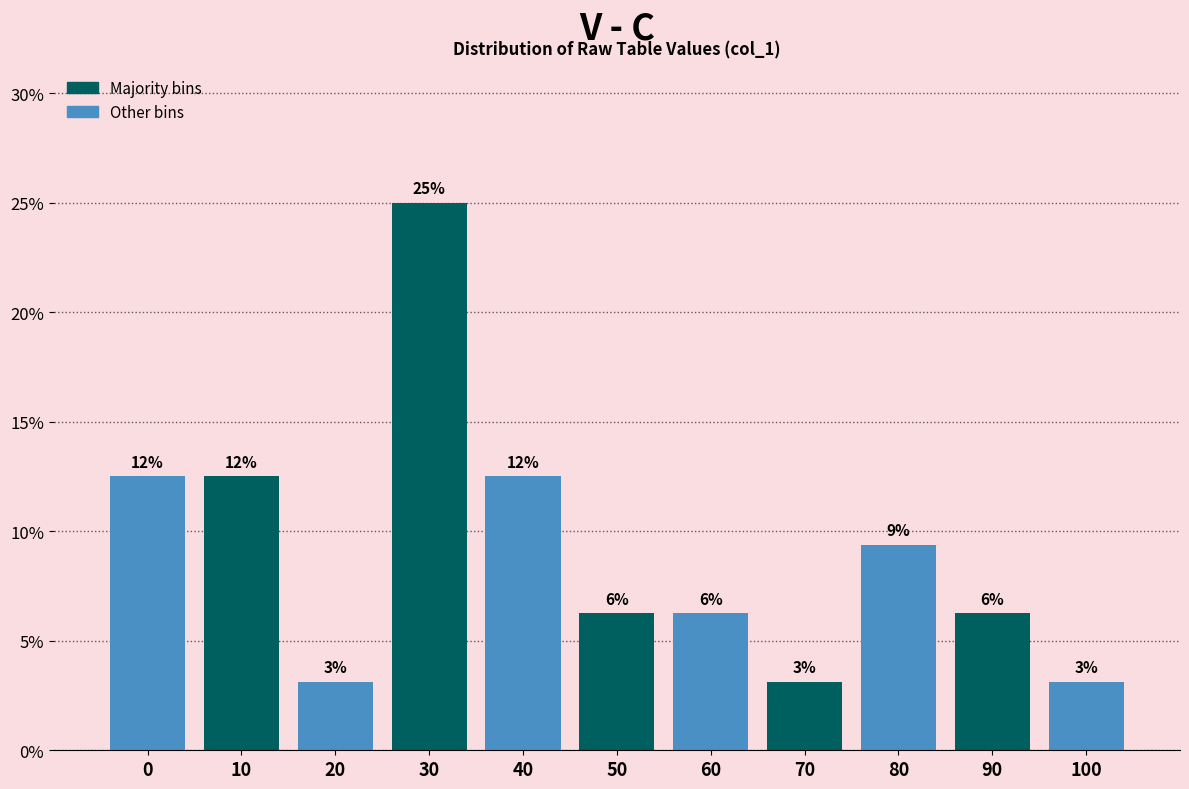

How many bars are there in total?

11